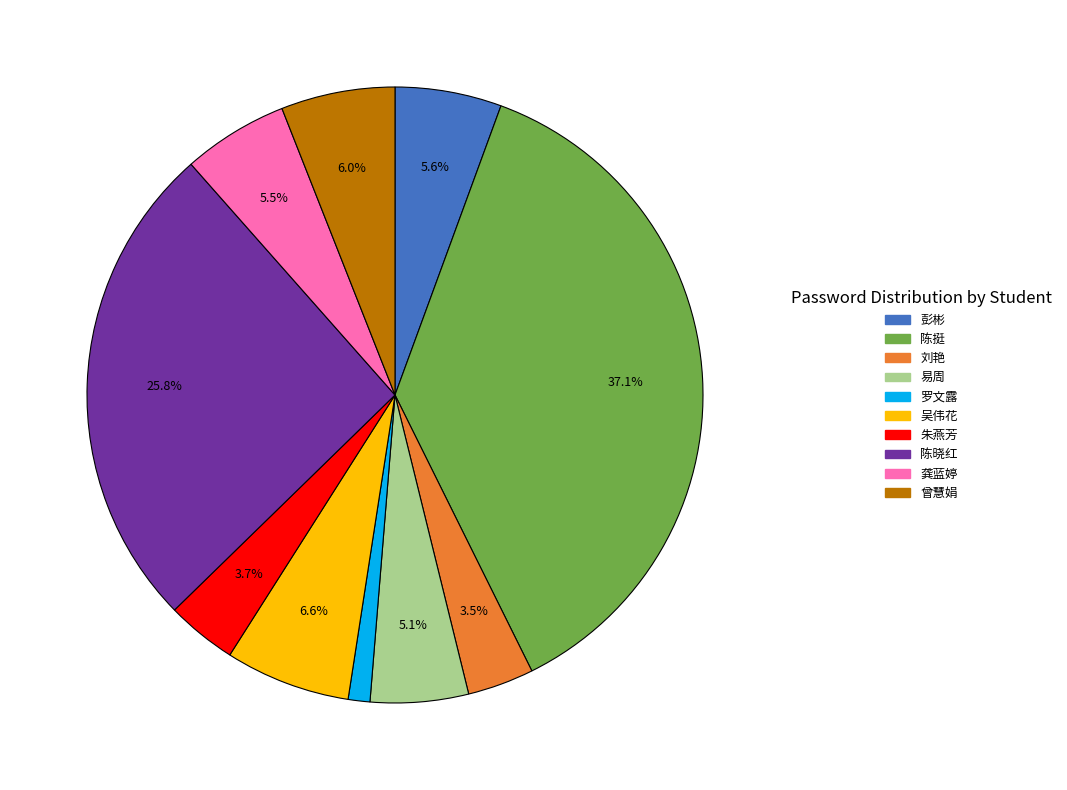

Which slice is the largest?

陈挺